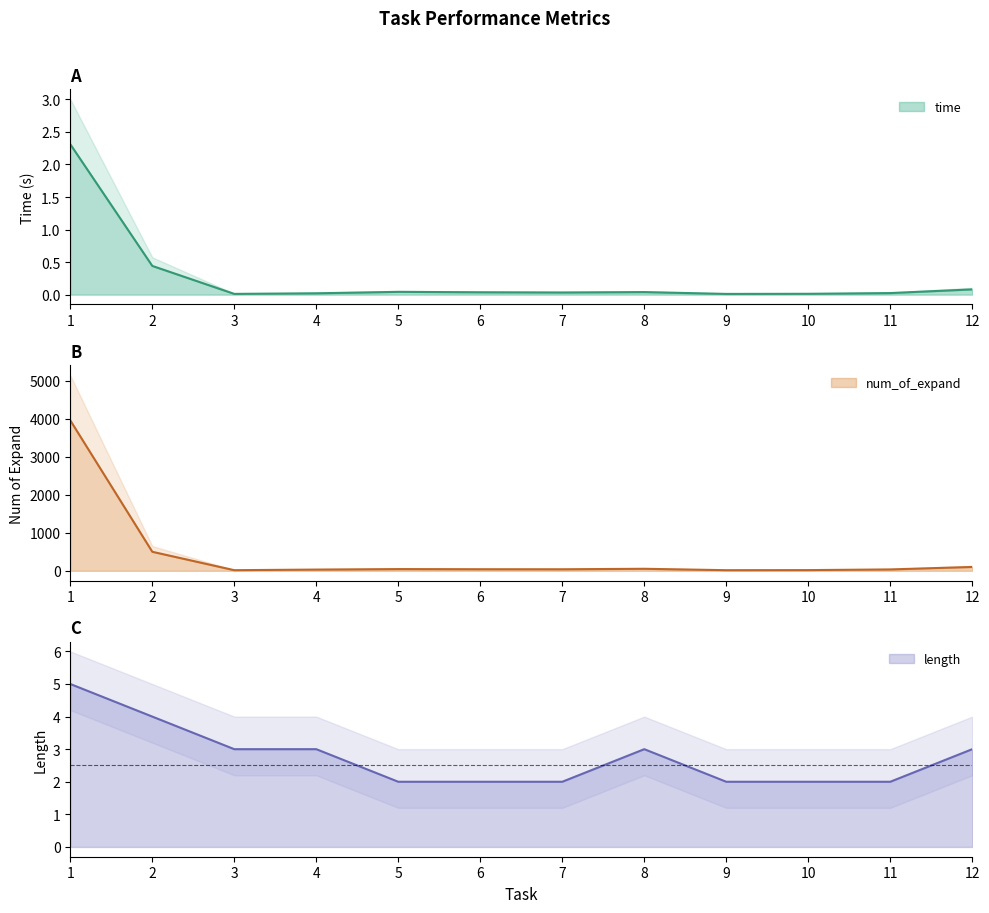

True or false: time and num_of_expand cross at least once.

False